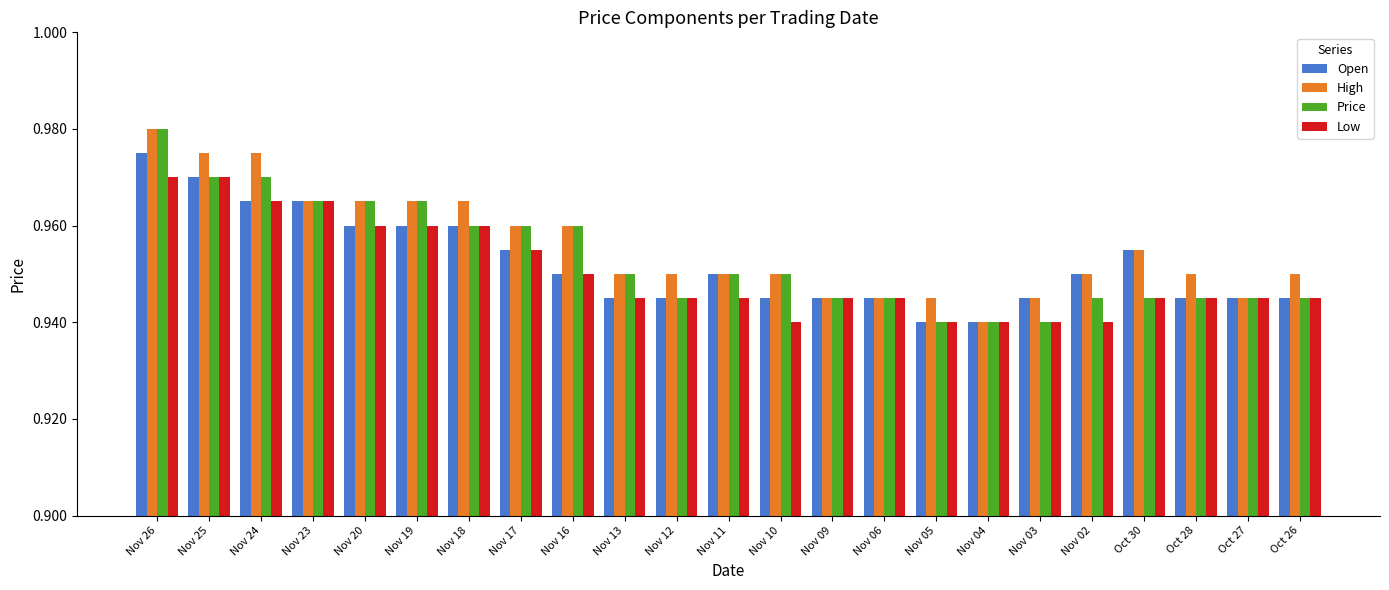

The High series shows 0.5 at Nov 18. True or false?

False